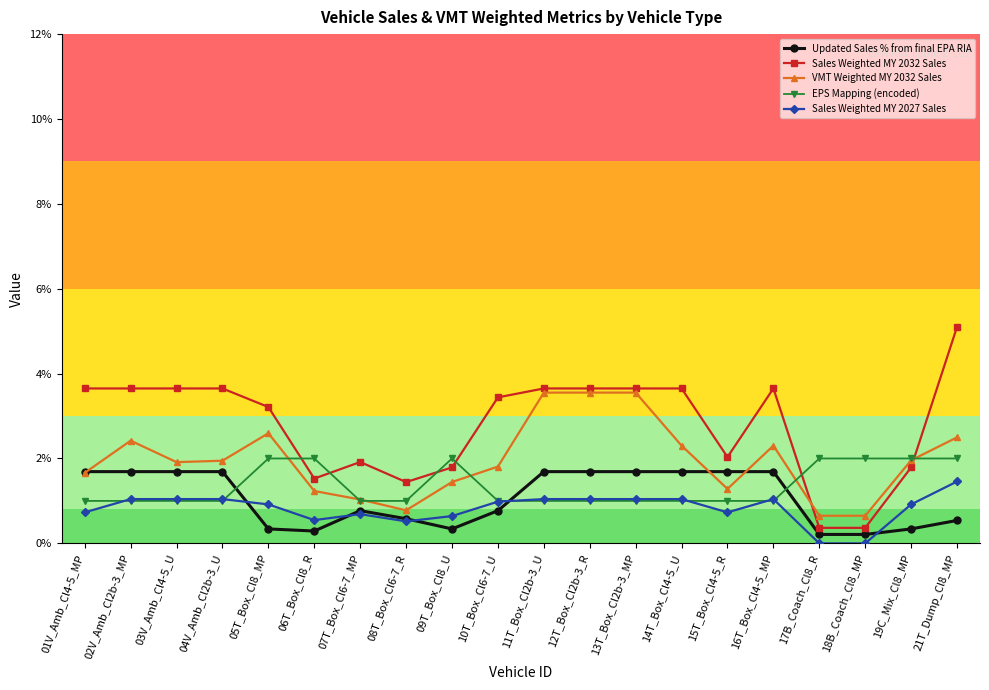

Does the chart have visible grid lines?

No